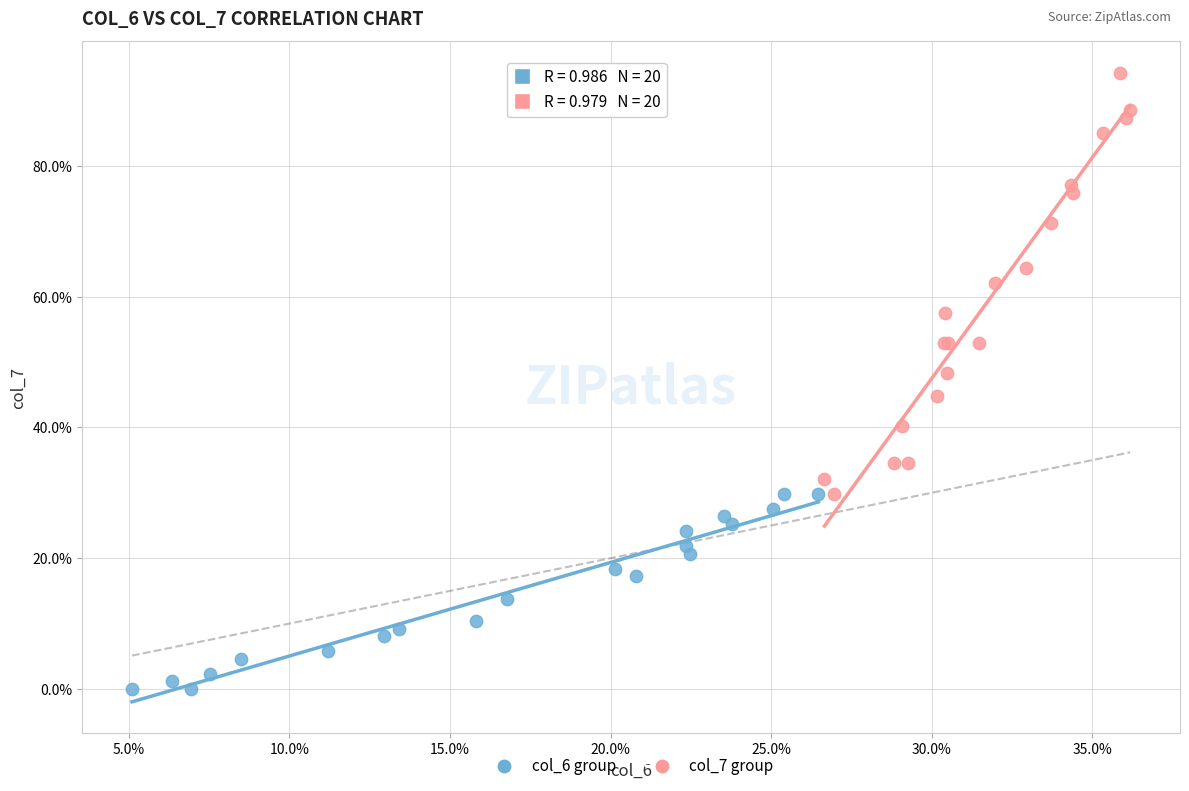

What are all the series names shown in the legend?

col_6 group, col_7 group